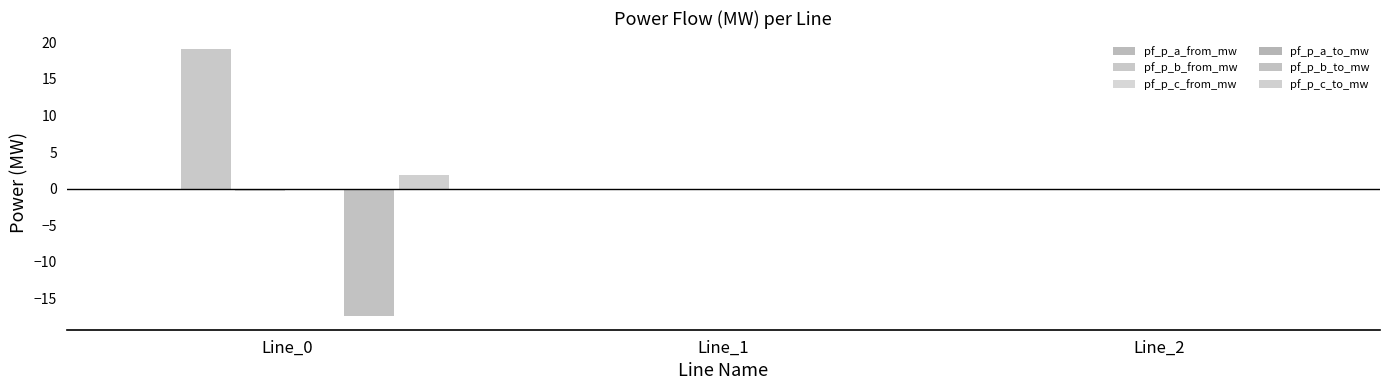

Which series has the widest spread of values?

pf_p_b_from_mw